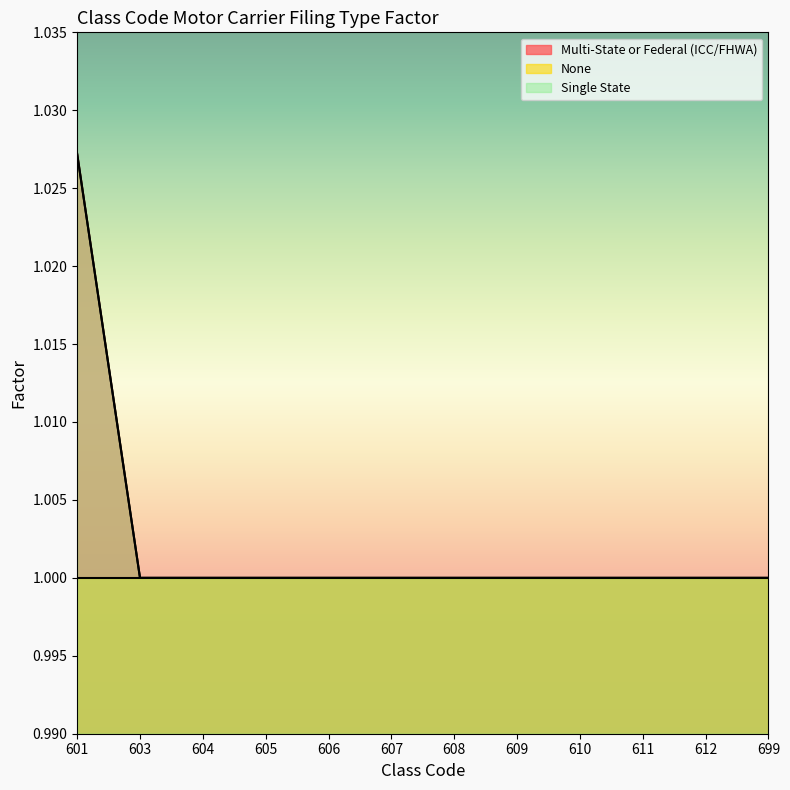

True or false: Single State and Multi-State or Federal (ICC/FHWA) cross at least once.

False